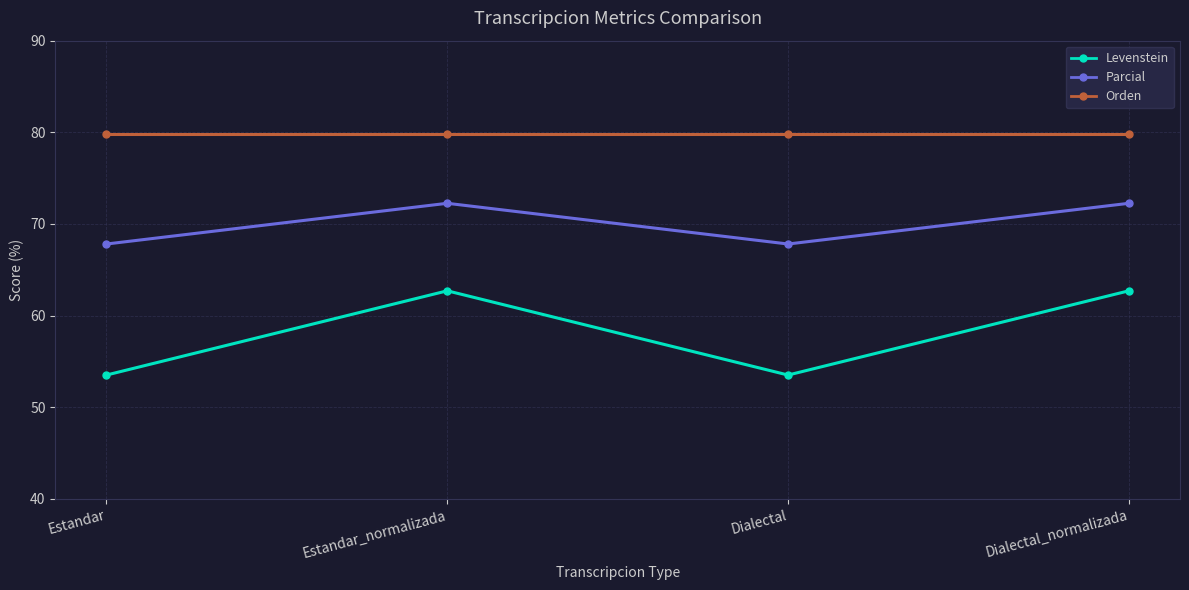

How many values in the Levenstein series exceed 62?

2